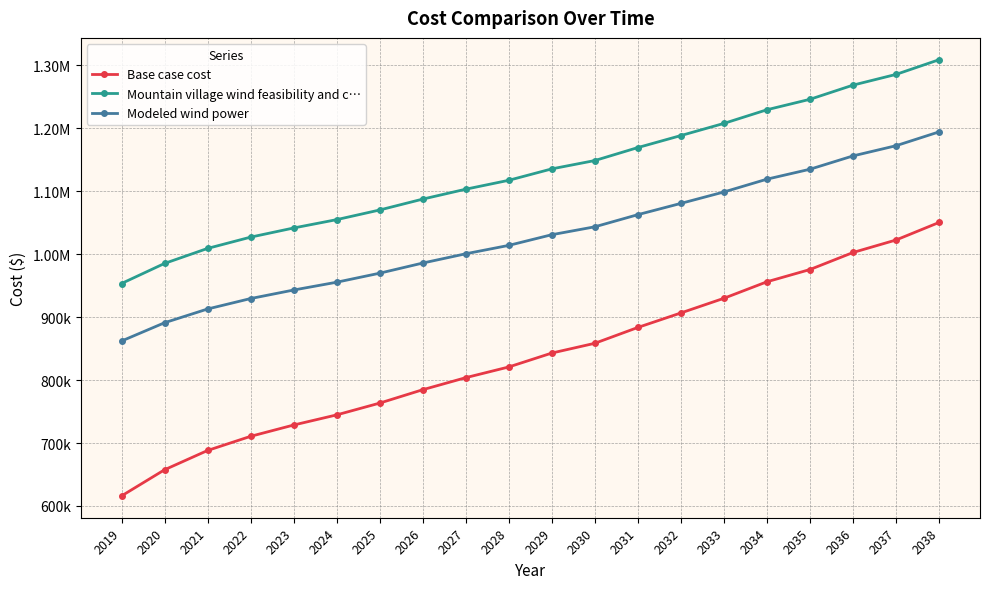

Is the value of Modeled wind power at 2022 greater than the value of Mountain village wind feasibility and c… at 2036?

No